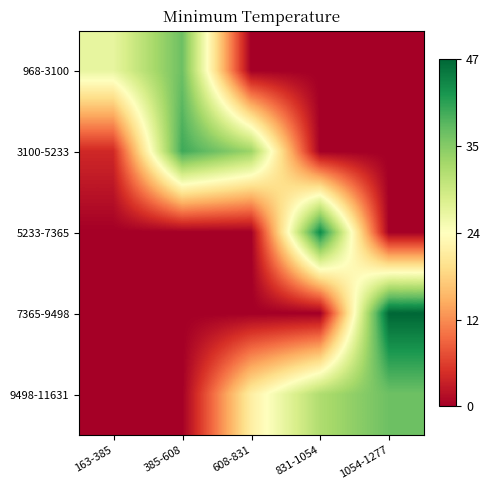

Reading right to left, list all the values displayed in this chart.

968-3100: 1054-1277=0.0	831-1054=0.0	608-831=0.0	385-608=37.0	163-385=26.3
3100-5233: 1054-1277=0.0	831-1054=0.0	608-831=33.5	385-608=40.0	163-385=4.0
5233-7365: 1054-1277=0.0	831-1054=43.5	608-831=0.0	385-608=0.0	163-385=0.0
7365-9498: 1054-1277=47.0	831-1054=0.0	608-831=0.0	385-608=0.0	163-385=0.0
9498-11631: 1054-1277=37.0	831-1054=32.0	608-831=21.0	385-608=0.0	163-385=0.0